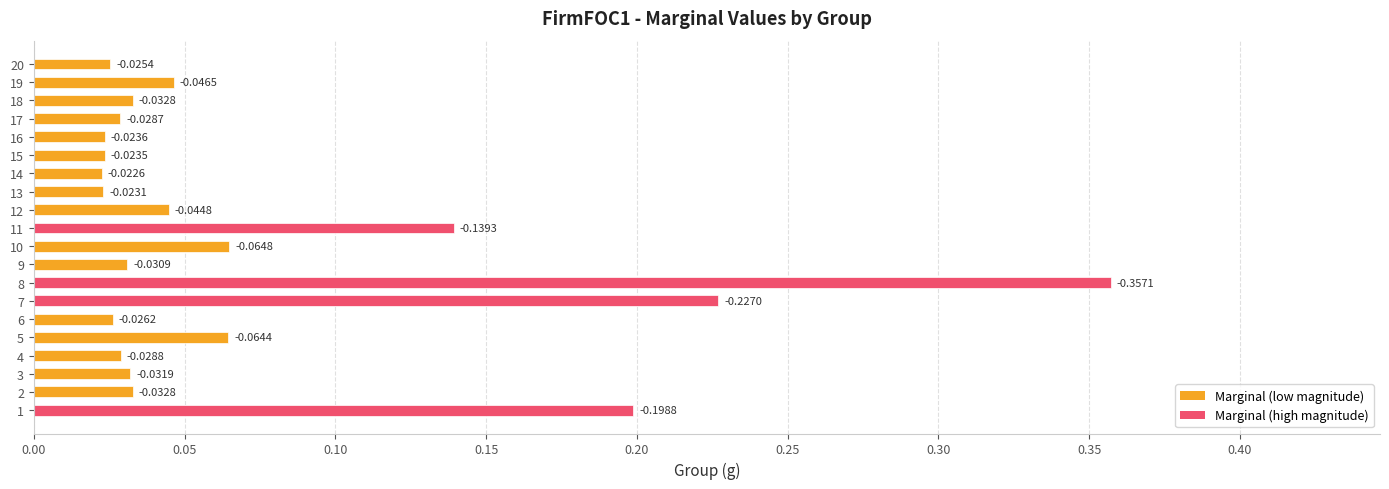

How many bars are there in total?

20